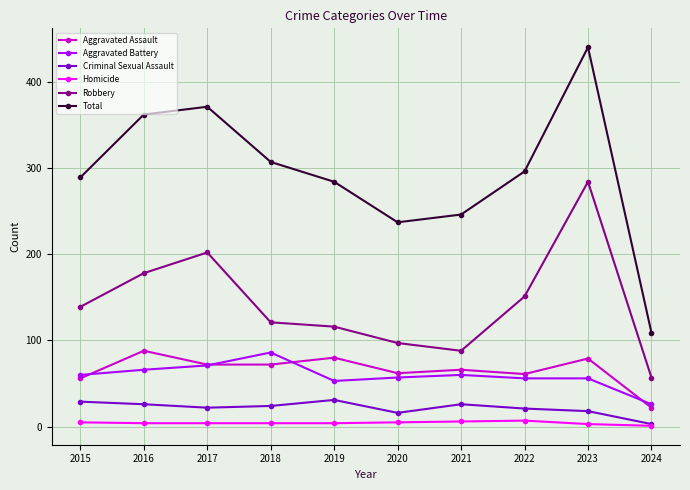

What is the difference between the maximum and minimum values in the Aggravated Assault series?

66